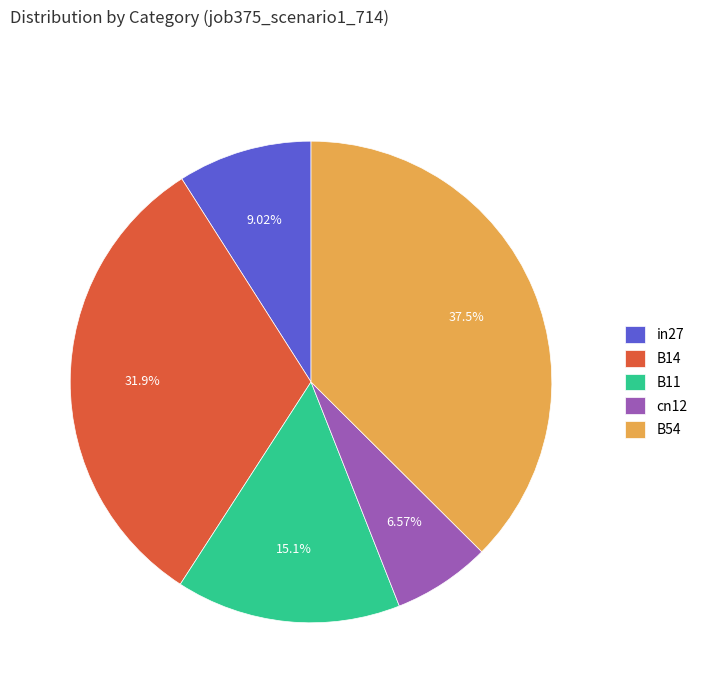

To the nearest percent, what is the combined percentage of B11 and cn12?

22%